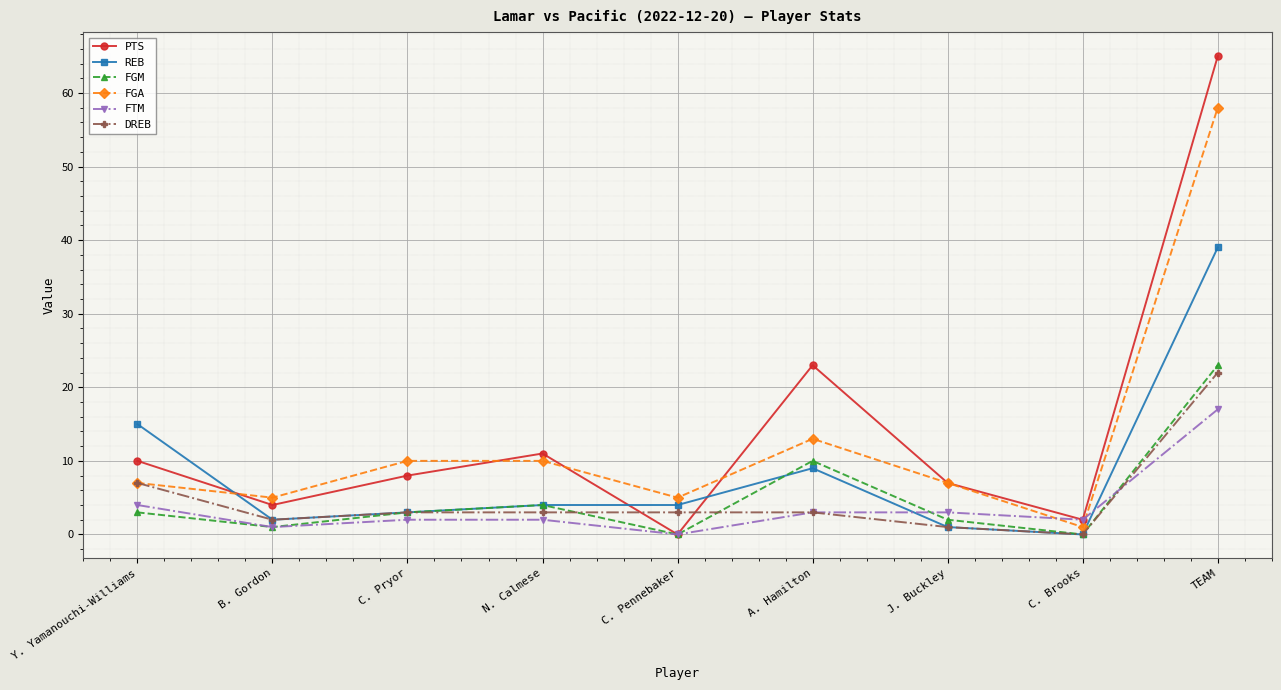

True or false: FTM and REB cross at least once.

True